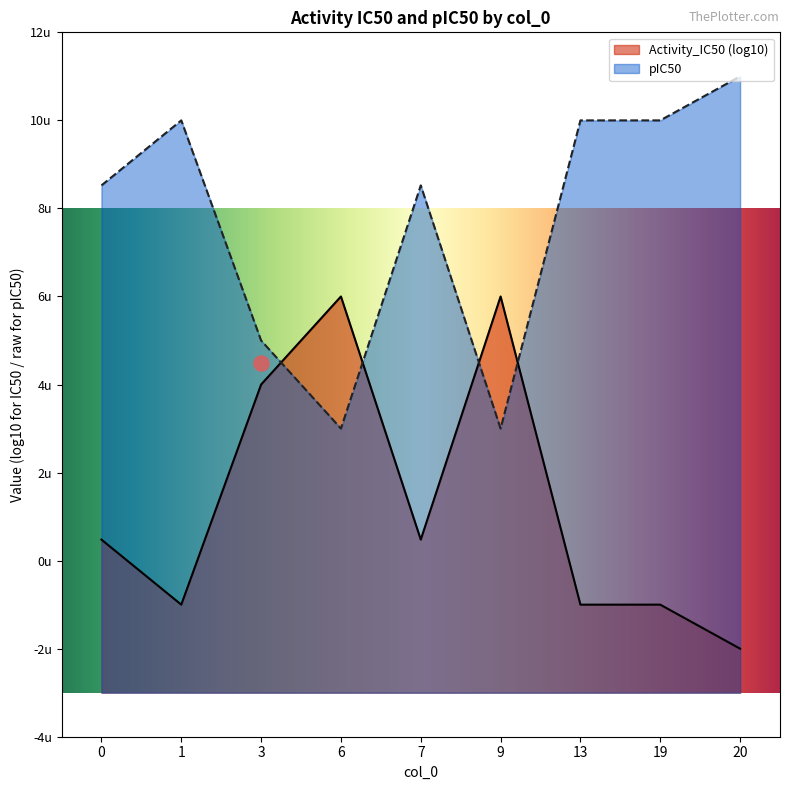

What is the change in value from 9 to 13?

-7.0